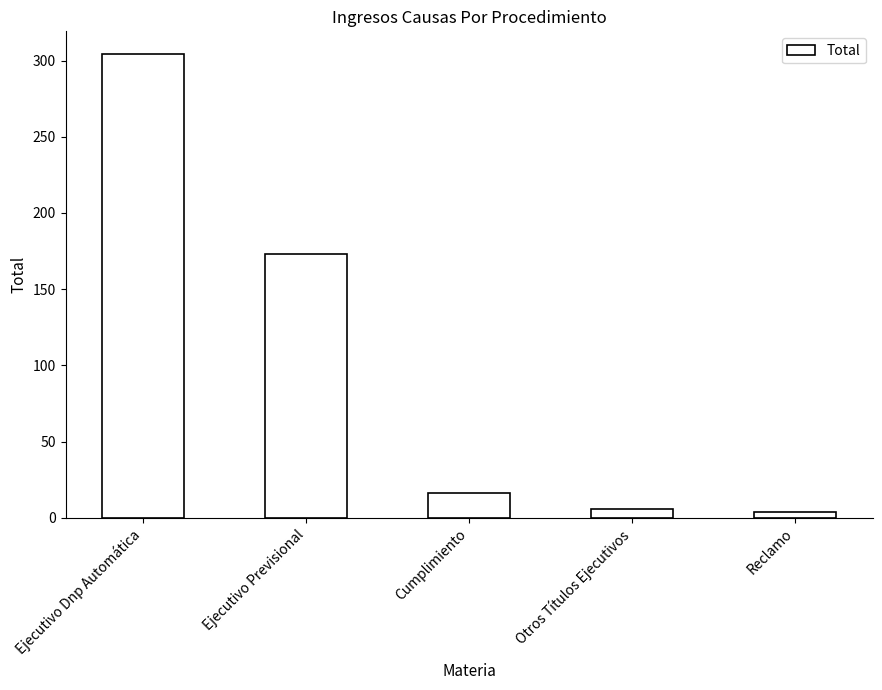

What is the approximate value at Ejecutivo Previsional?

173